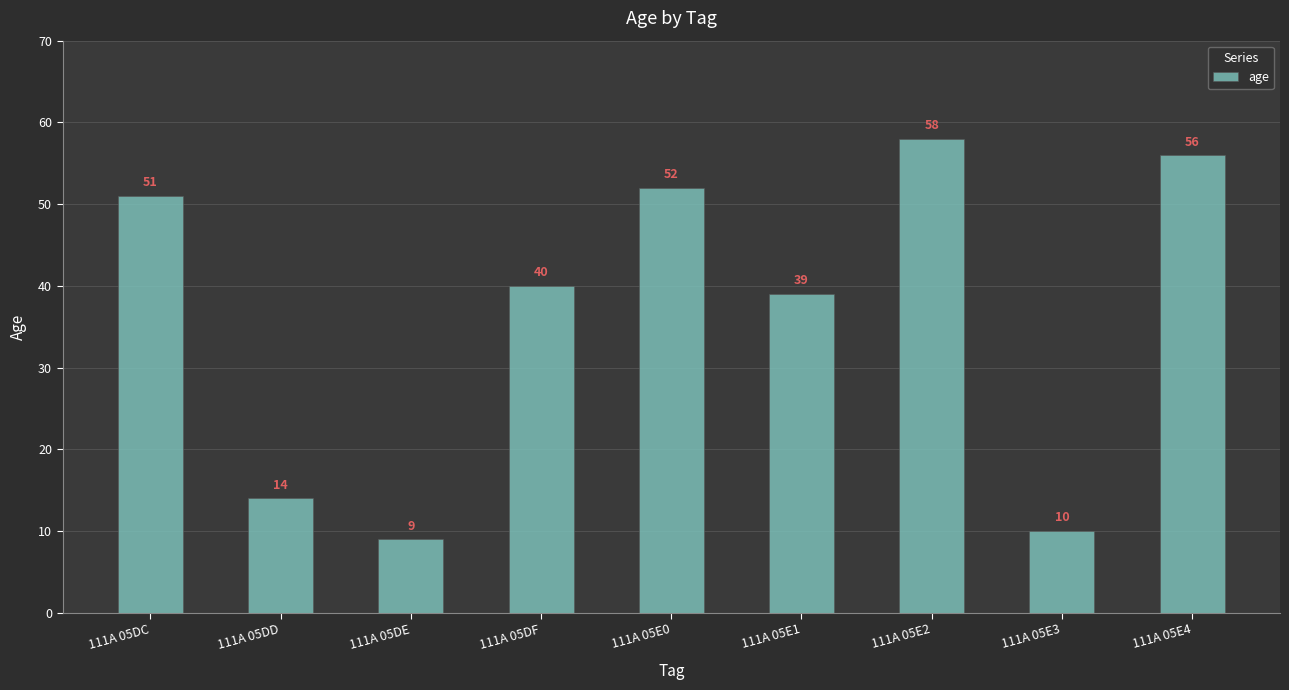

True or false: the data shows 10 at 111A 05E3.

True